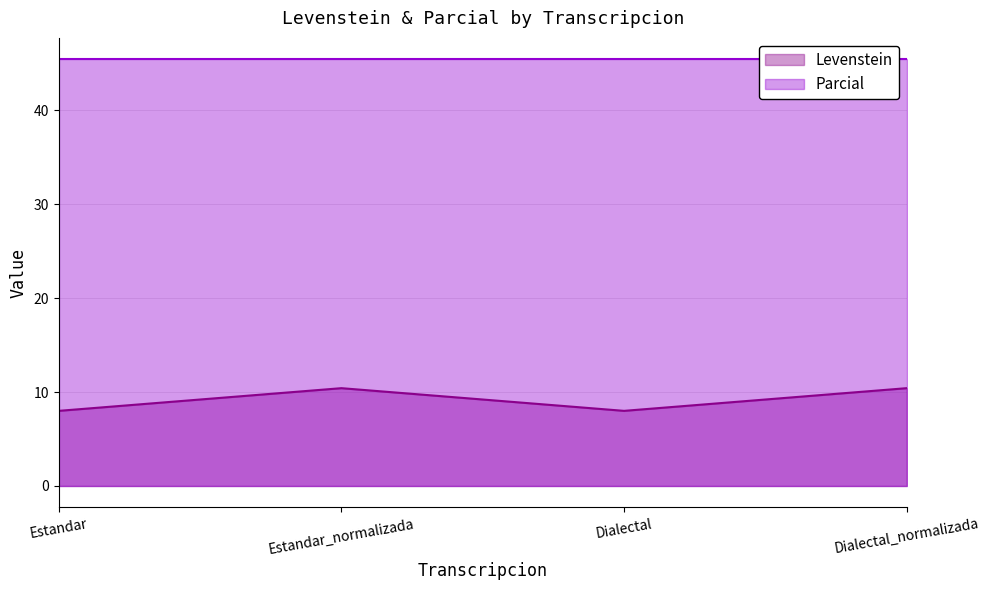

Is it true that the value at Dialectal is 5.2?

False